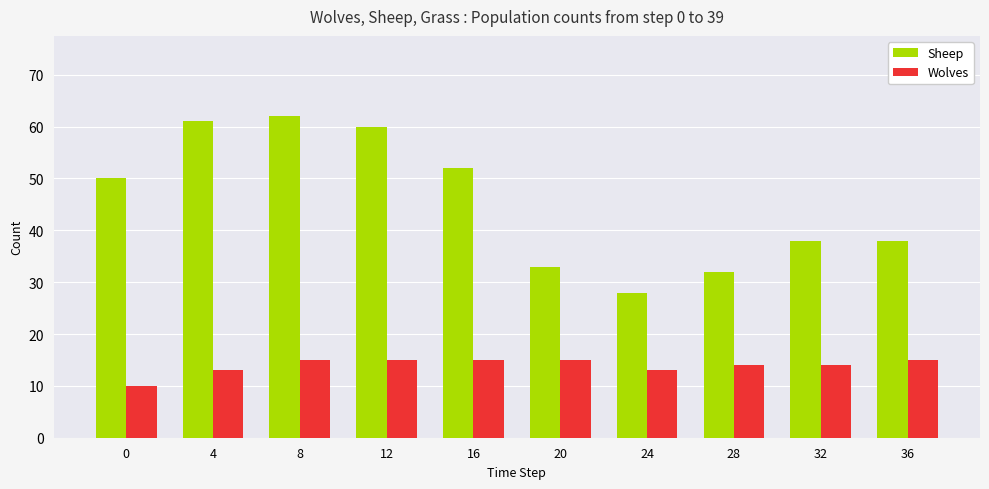

Is it true that Sheep equals 62 at 8?

True